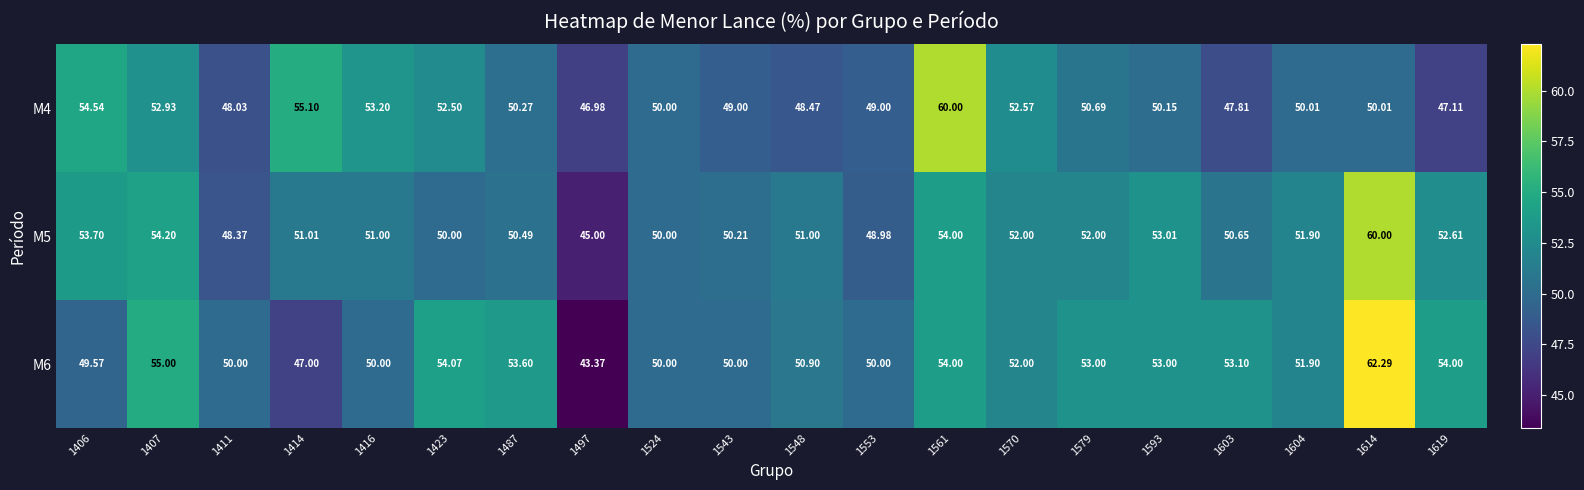

Is the value of M5 at 1414 greater than the value of M4 at 1604?

Yes